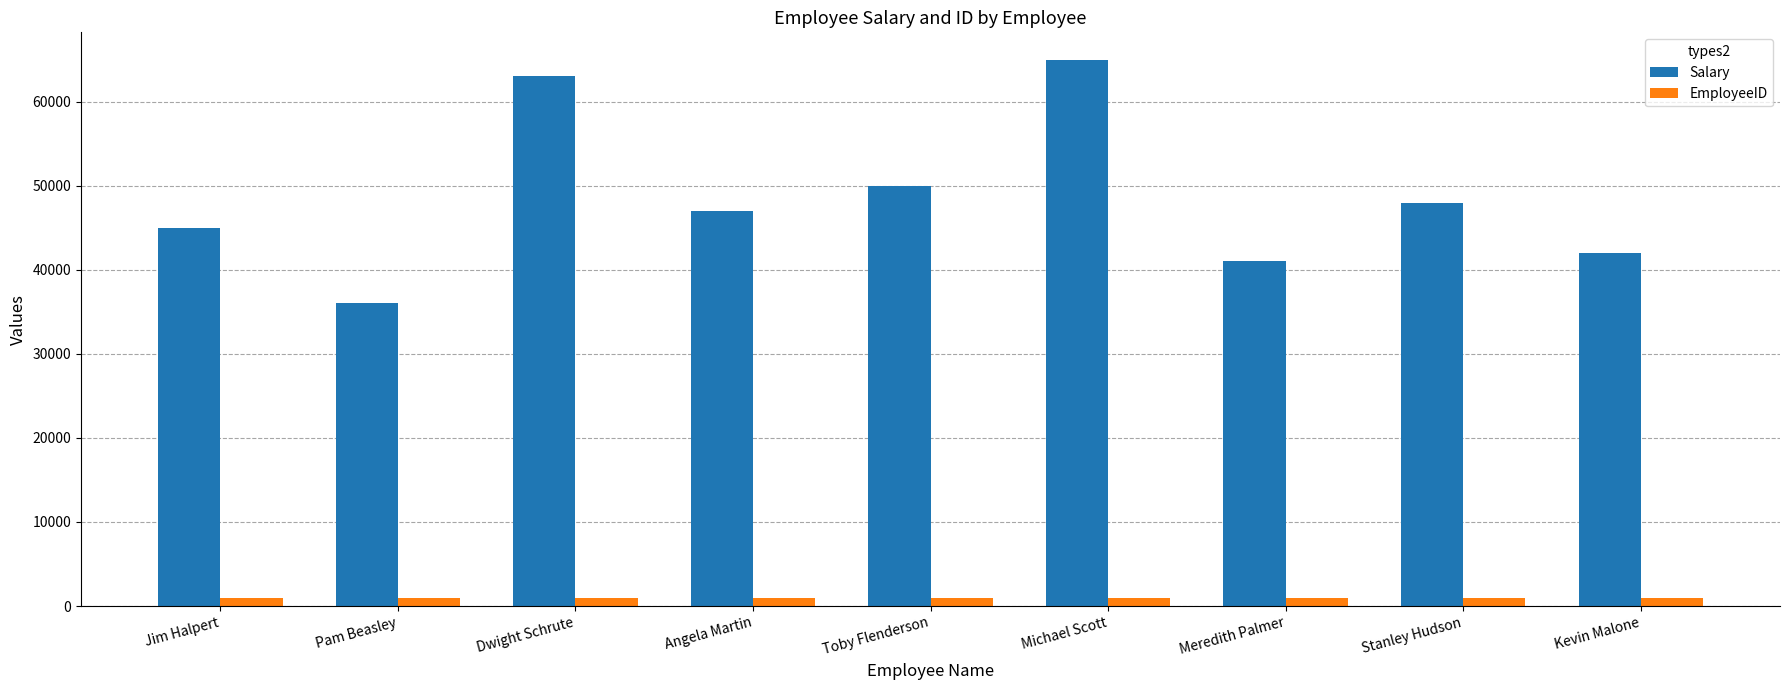

True or false: Salary has a value of 50000 at Toby Flenderson.

True